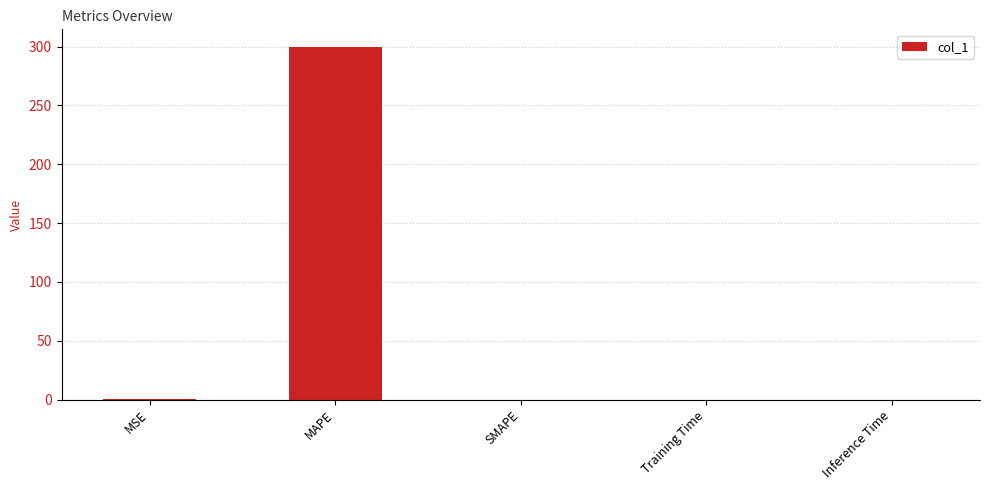

How many categories are shown in the chart?

5